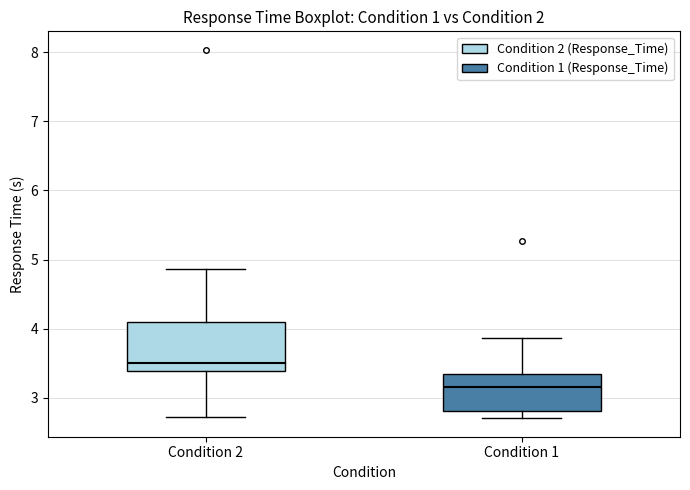

Reading left to right, read every box against the y-axis: the position of its median line, the range the box covers, and the ends of its whiskers. The values are not printed on the chart, so give them approximately, as read against the axis.

Condition 2: median 3.5, box 3.4 to 4.1, whiskers 2.7 to 4.9
Condition 1: median 3.2, box 2.8 to 3.3, whiskers 2.7 to 3.9